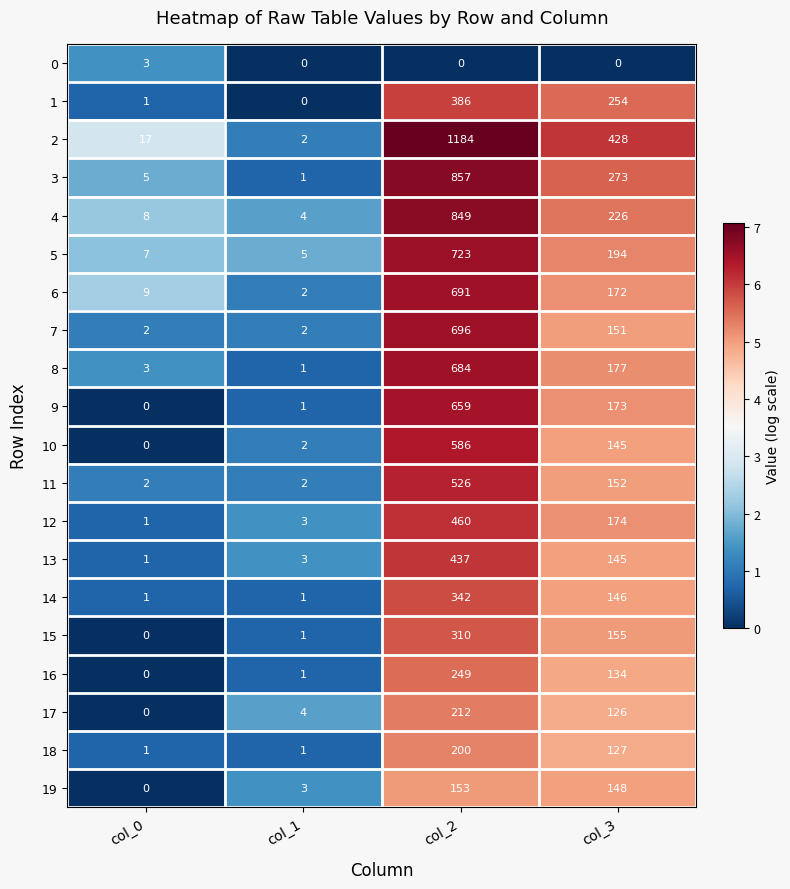

What is the difference between the maximum and minimum values in the 13 series?

436